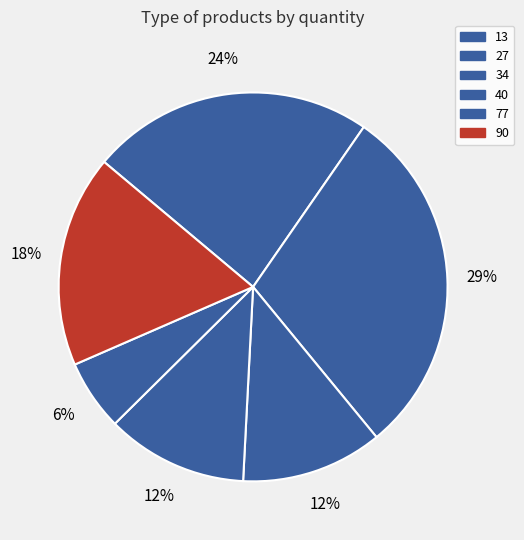

What is the change in value from 13 to 40?

-2